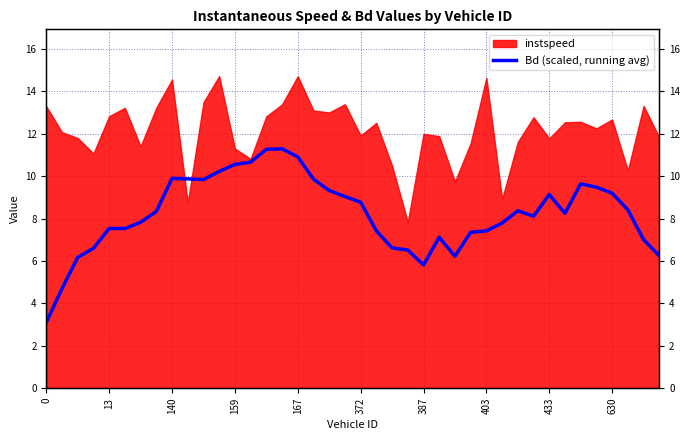

Is it true that the value at 33 is 12.1?

False